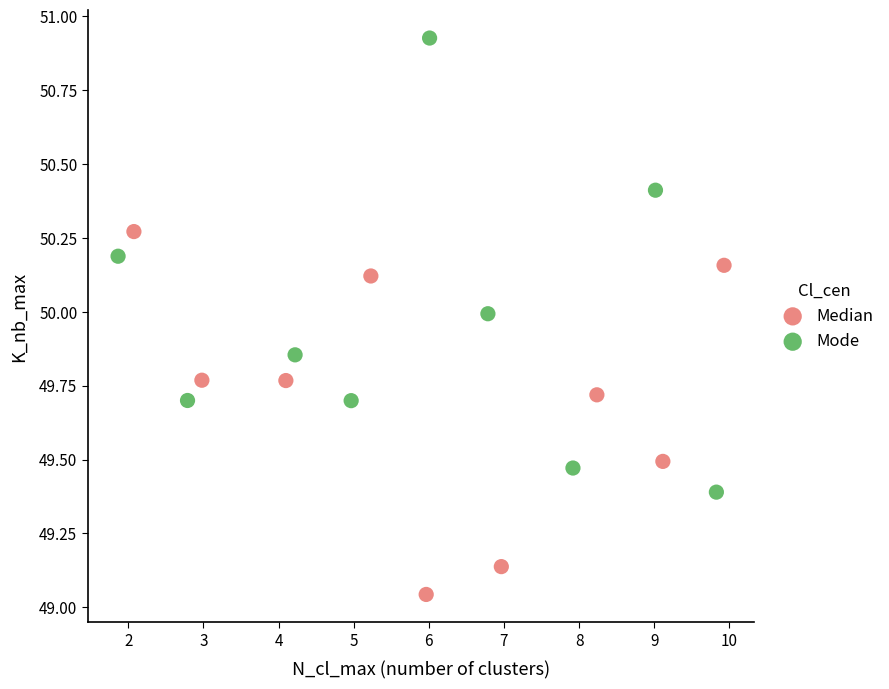

Which series contains the lowest Y value?

Median